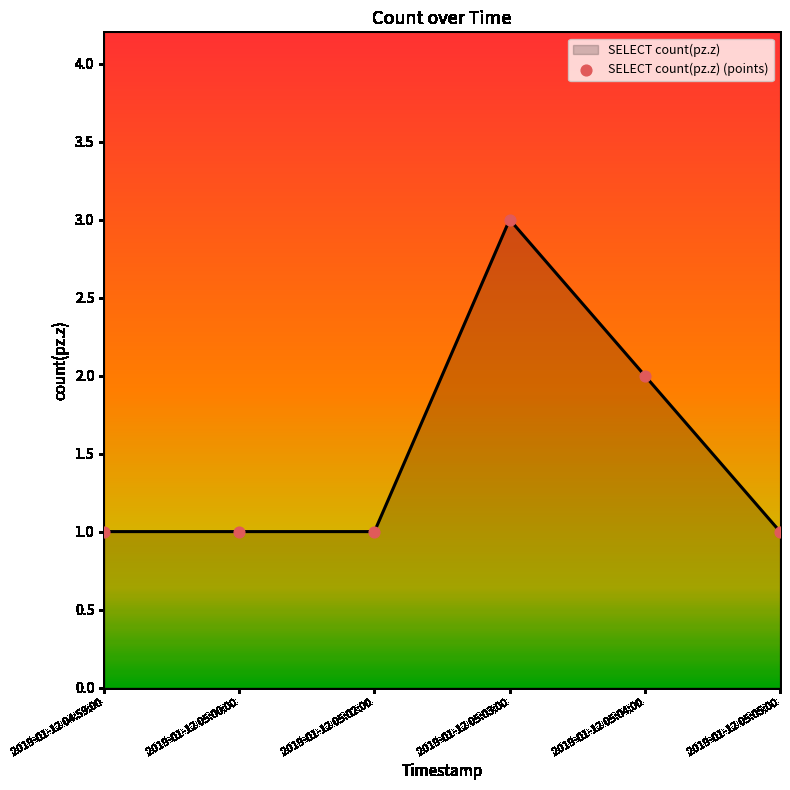

Approximately how many times larger is the value at 2019-01-12 05:05:00 compared to 2019-01-12 05:00:00?

1.0